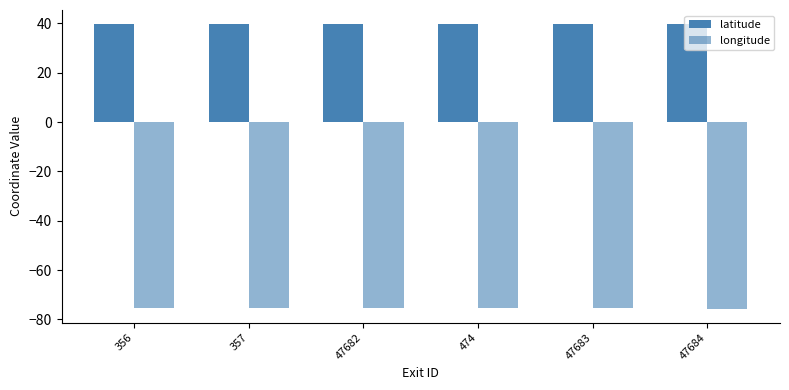

The value of longitude at 474 is -75.6. True or false?

True